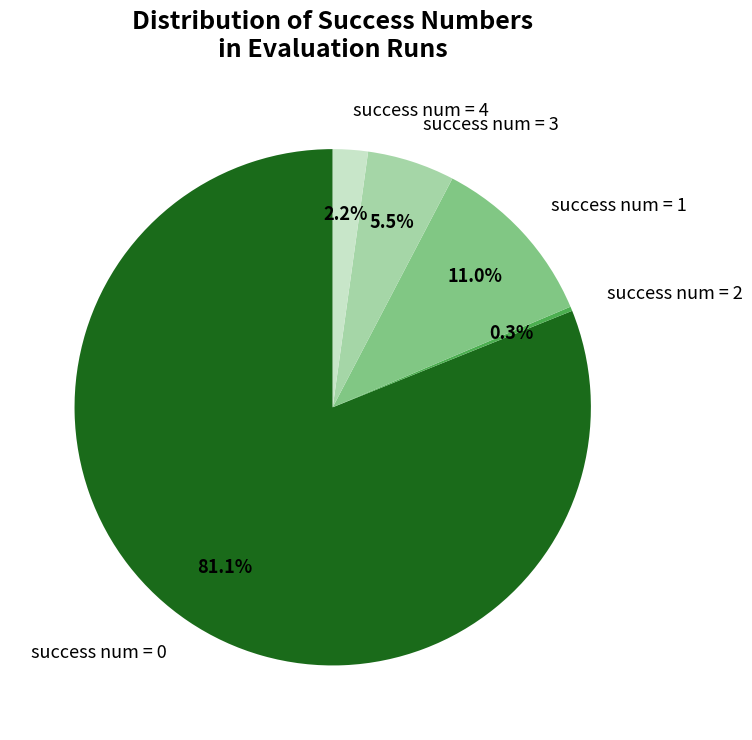

What is the majority slice?

success num = 0